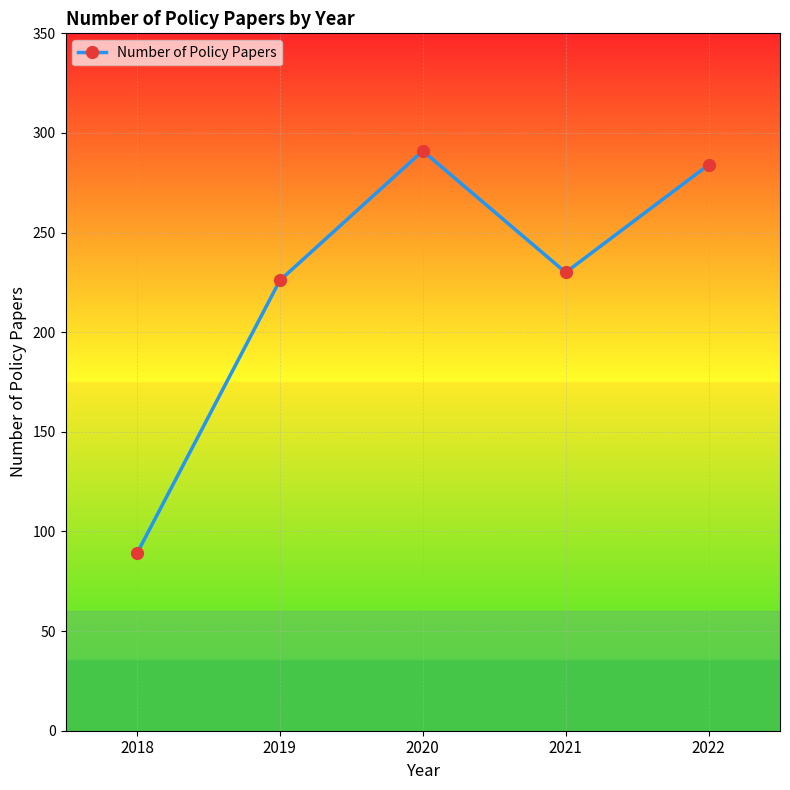

At which category does the chart reach its peak across all series?

2020